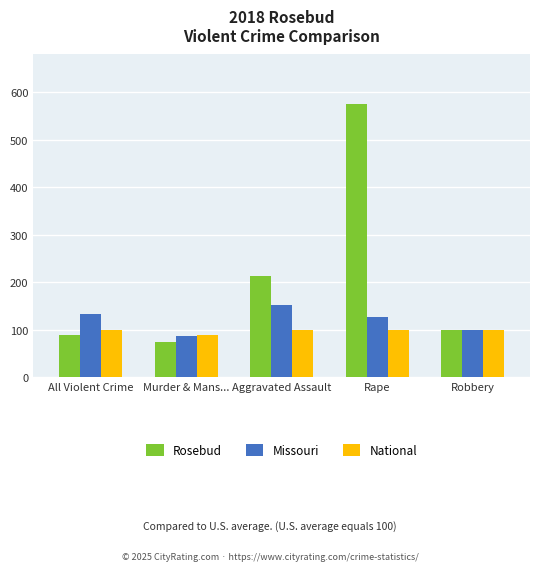

Which label corresponds to the smallest value in the chart?

Murder & Mans...